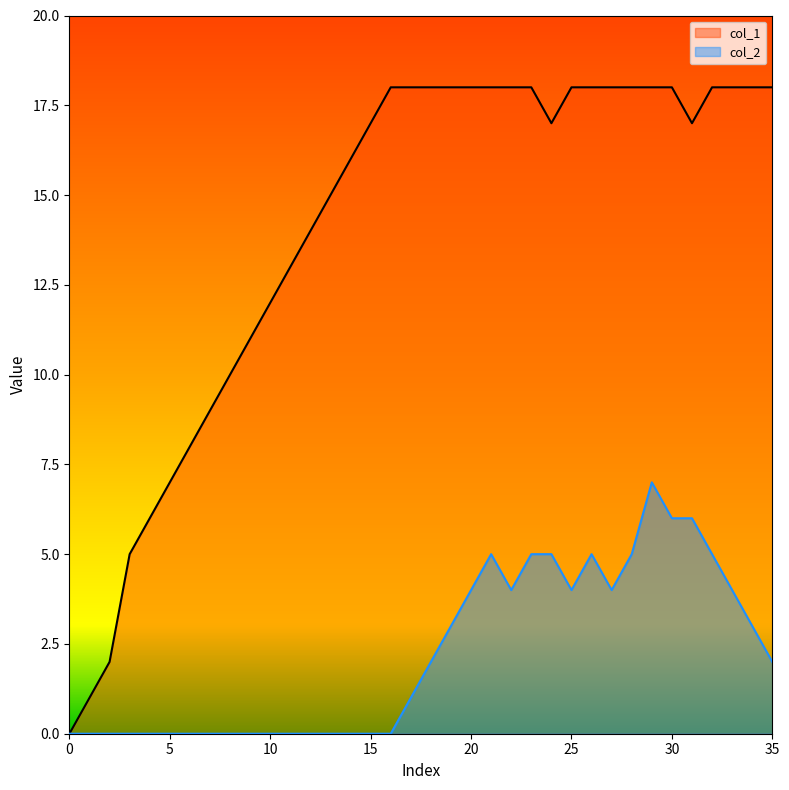

What is the difference between the col_1 values at 3 and 18?

13